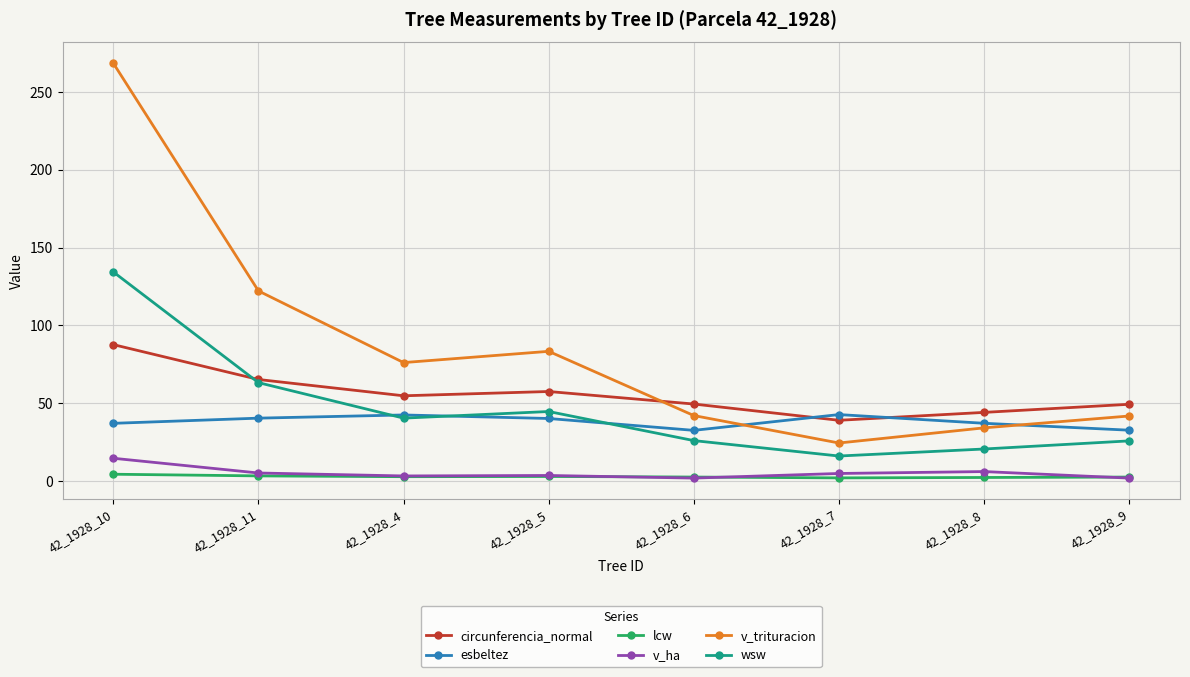

What is the difference between the circunferencia_normal values at 42_1928_7 and 42_1928_8?

5.1